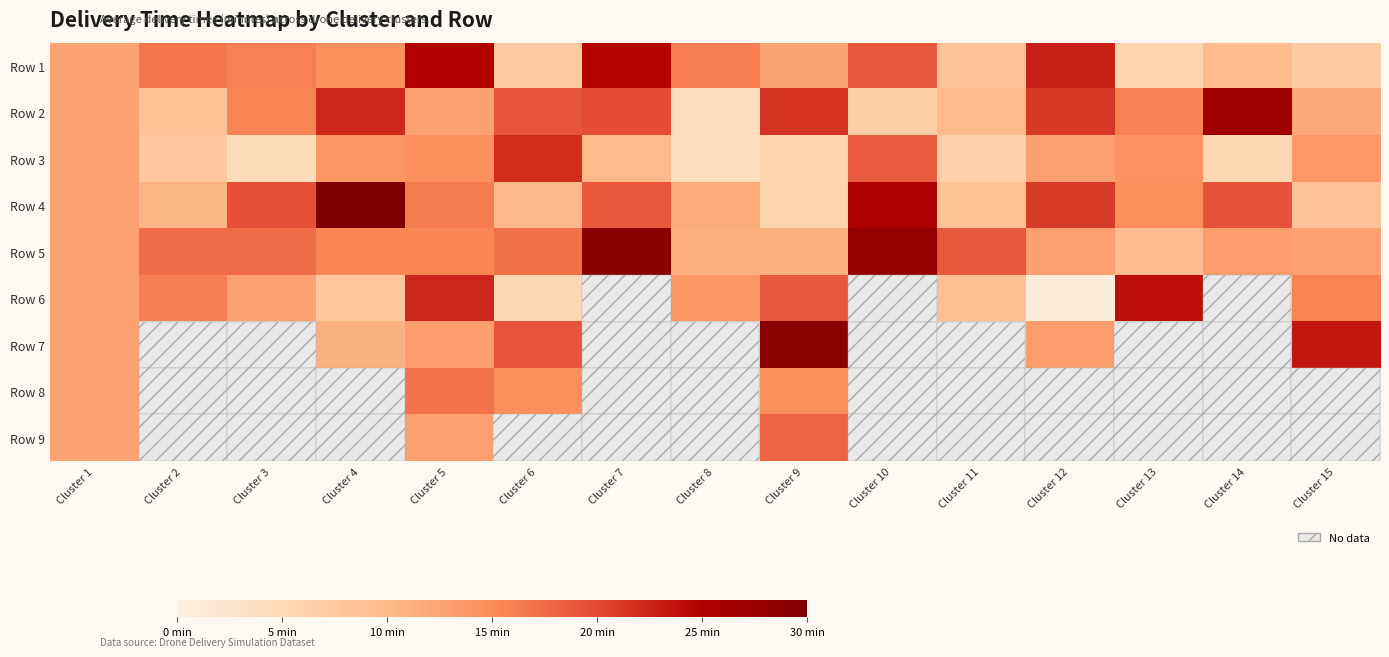

Is the value of Row 2 at Cluster 2 greater than the value of Row 8 at Cluster 6?

No